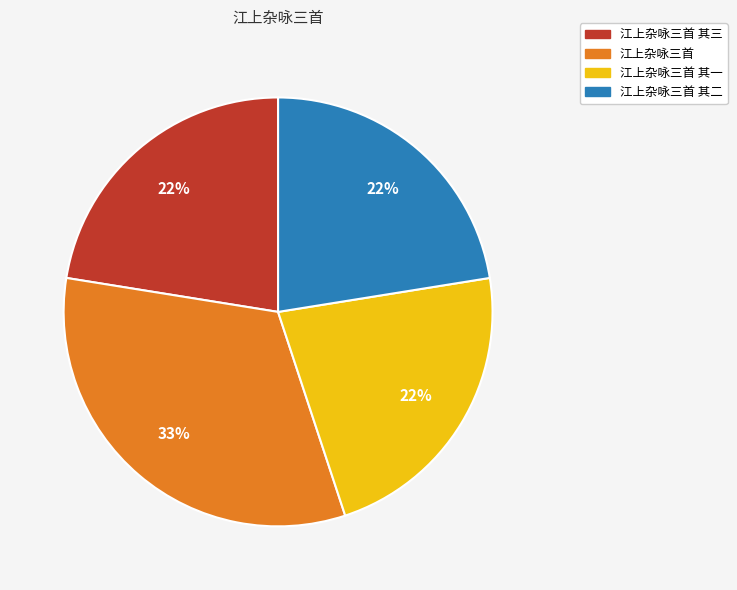

What is the ratio of the value at 江上杂咏三首 to the value at 江上杂咏三首 其二?

1.5